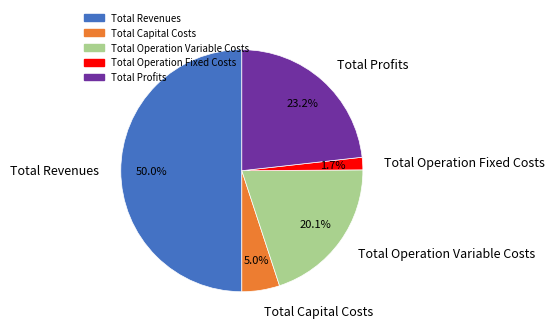

Is Total Capital Costs the majority of the pie?

No